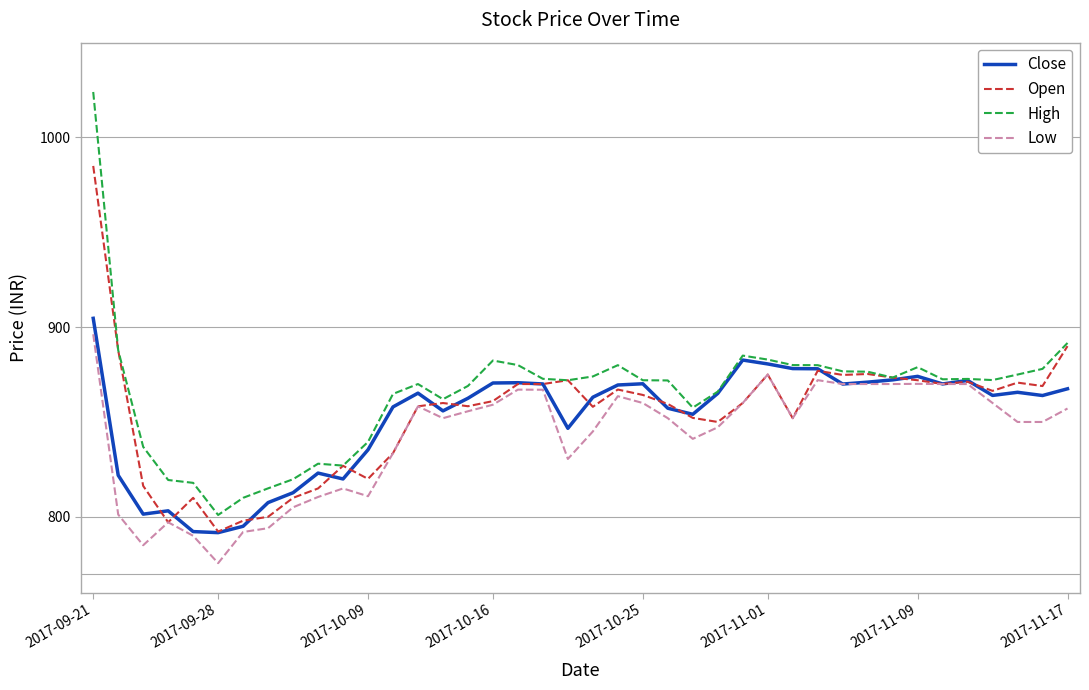

Which series has the widest spread of values?

High